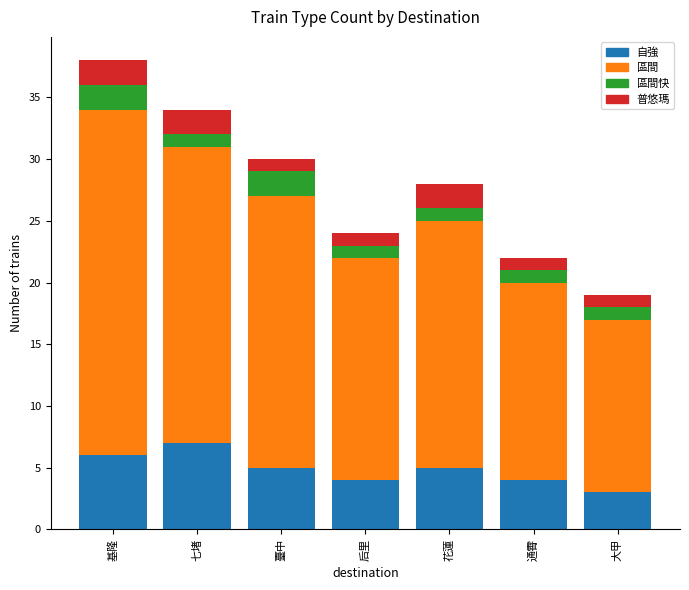

True or false: 自強 has a value of 1 at 后里.

False